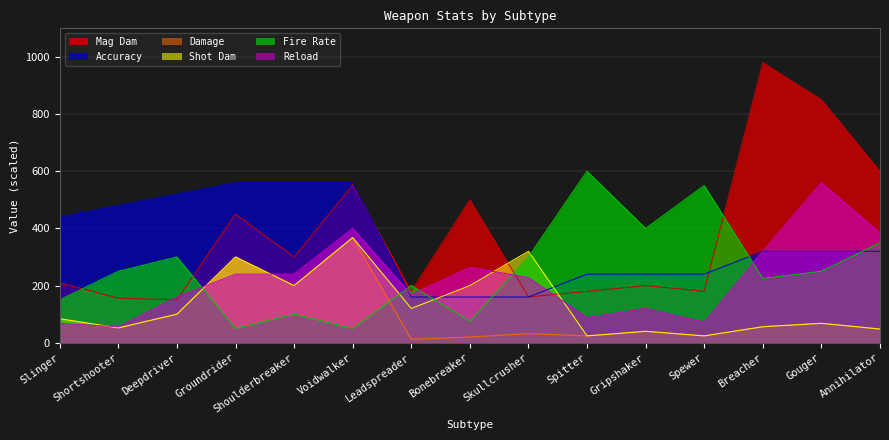

Rank the categories by Accuracy value from highest to lowest.

Groundrider, Shoulderbreaker, Voidwalker, Deepdriver, Shortshooter, Slinger, Breacher, Gouger, Annihilator, Spitter, Gripshaker, Spewer, Leadspreader, Bonebreaker, Skullcrusher